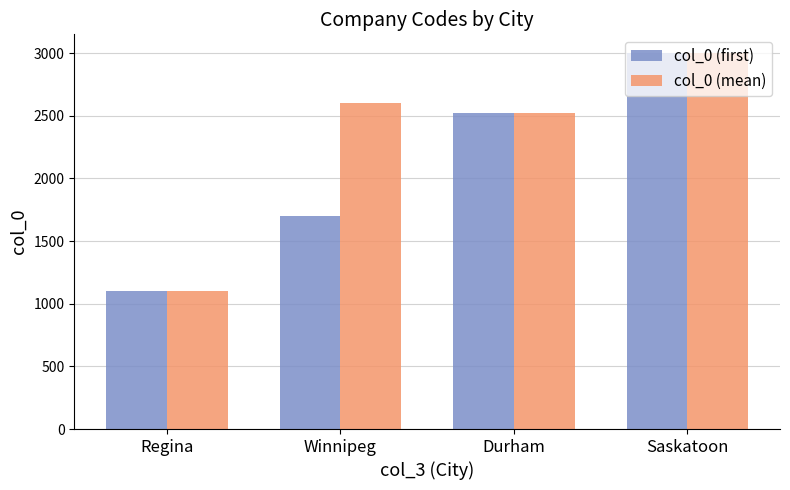

List the labels in order of col_0 (mean) value, smallest first.

Regina, Durham, Winnipeg, Saskatoon